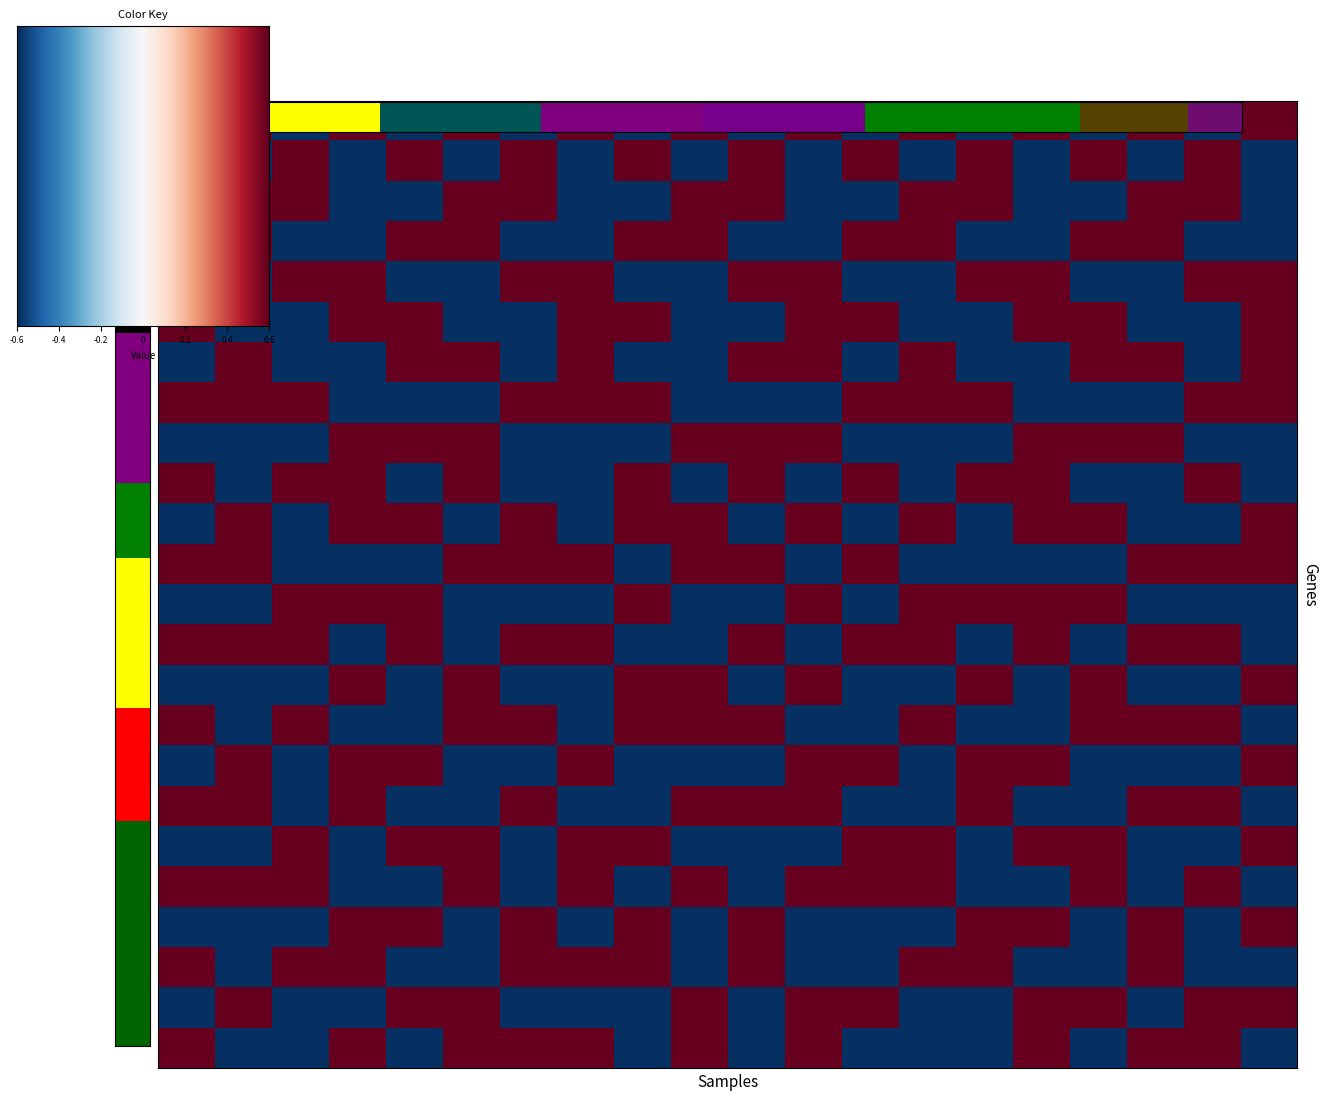

The 1010080 series shows -0.9 at Sigcomx. True or false?

False